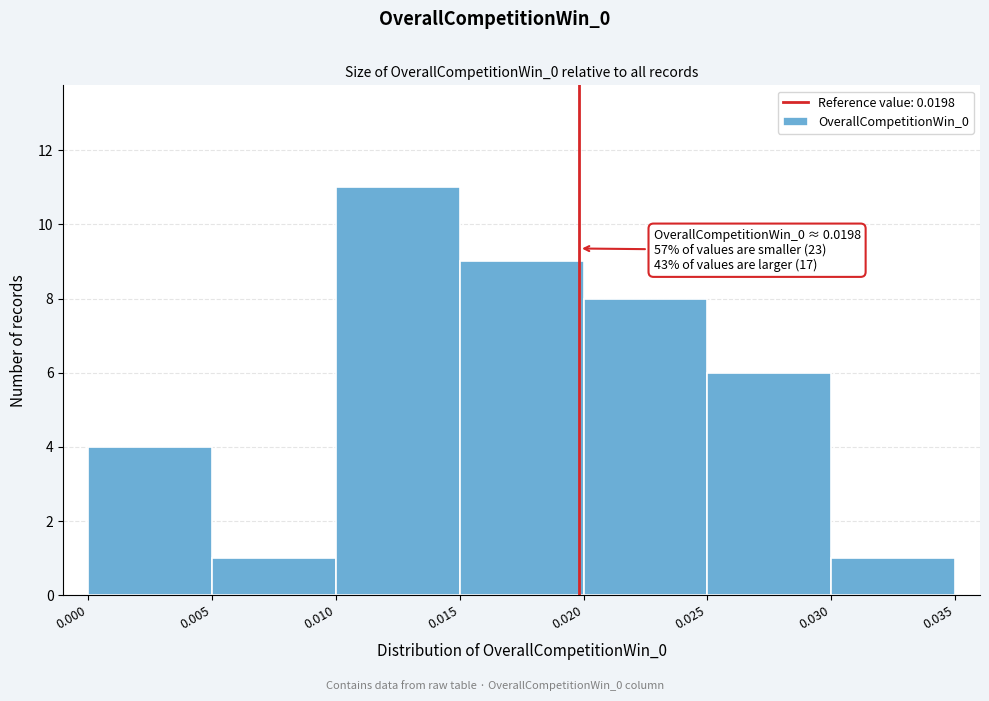

Which range on the x-axis has the tallest bar?

0.010 to 0.015